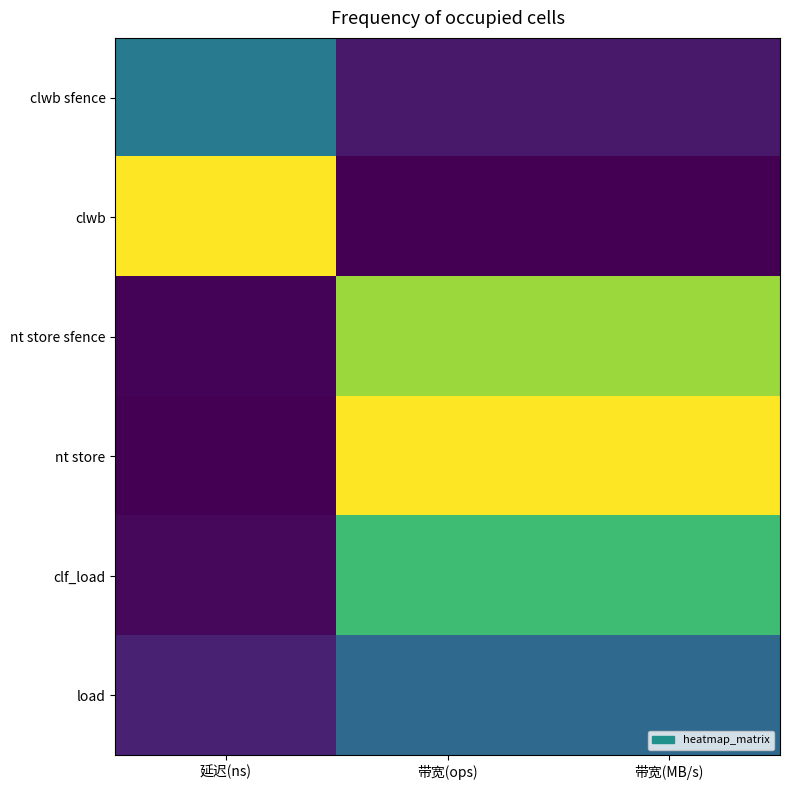

Reading left to right, extract all data points from this chart.

clwb sfence: 延迟(ns)=0.4	带宽(ops)=0.1	带宽(MB/s)=0.1
clwb: 延迟(ns)=1.0	带宽(ops)=0.0	带宽(MB/s)=0.0
nt store sfence: 延迟(ns)=0.0	带宽(ops)=0.8	带宽(MB/s)=0.8
nt store: 延迟(ns)=0.0	带宽(ops)=1.0	带宽(MB/s)=1.0
clf_load: 延迟(ns)=0.0	带宽(ops)=0.7	带宽(MB/s)=0.7
load: 延迟(ns)=0.1	带宽(ops)=0.3	带宽(MB/s)=0.3